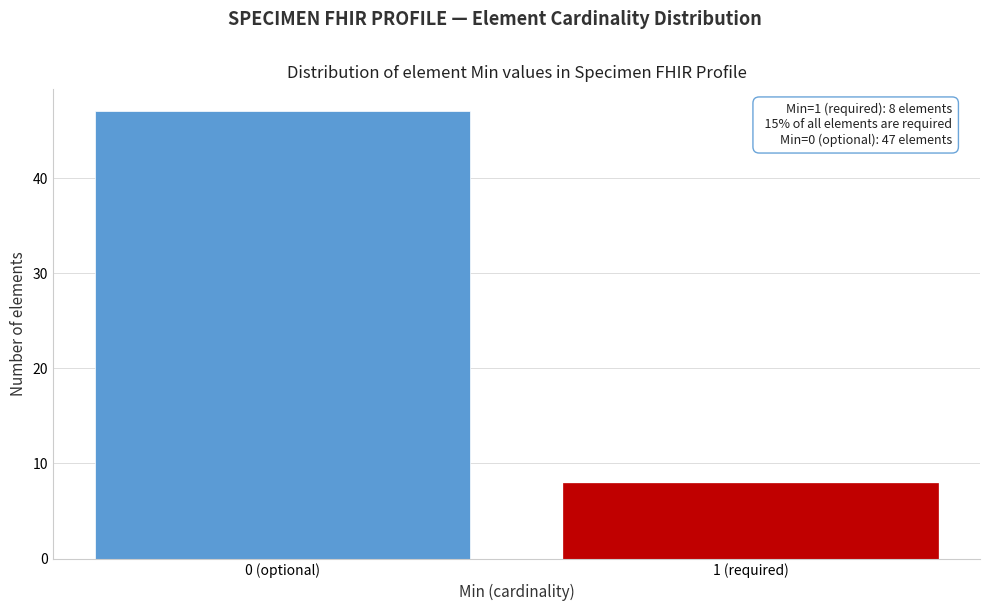

Reading left to right, transcribe all the data shown in this chart.

47	8